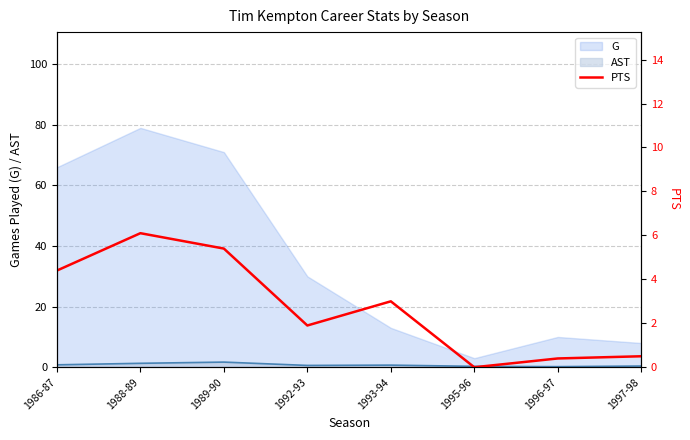

True or false: G and AST intersect in this chart.

False